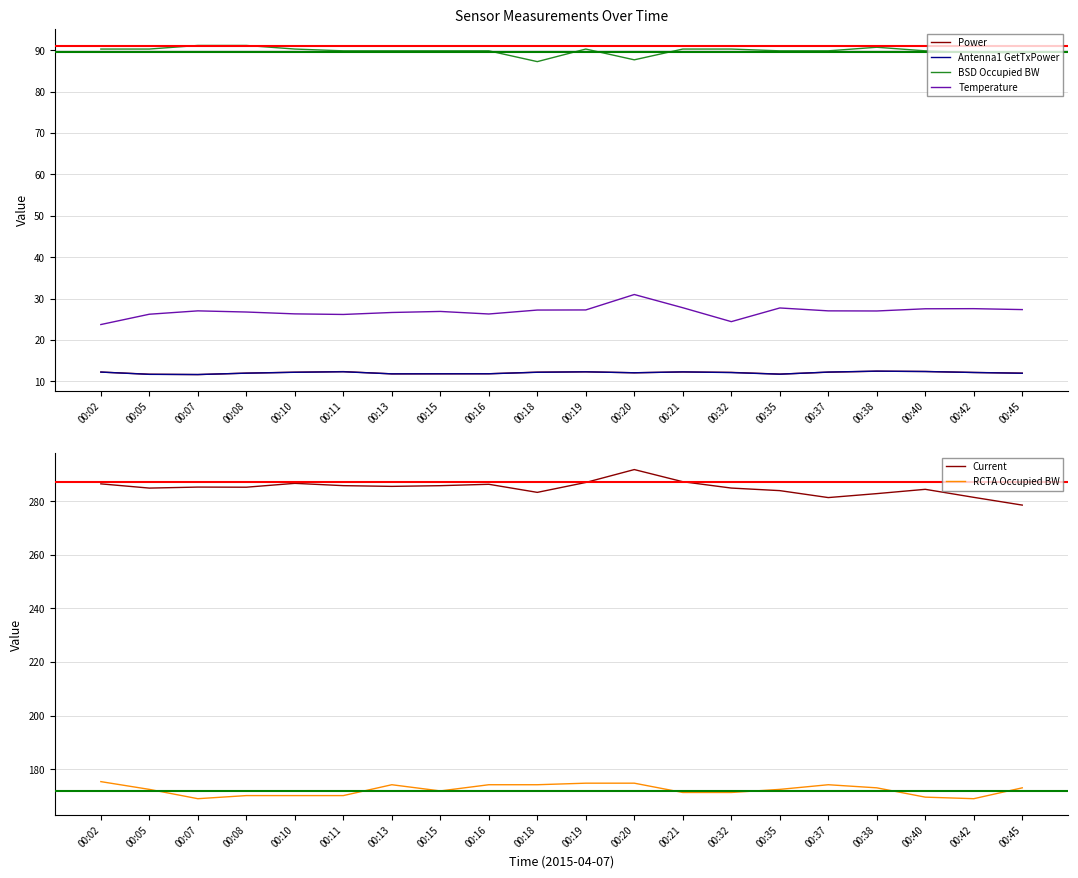

What is the difference between the maximum and second lowest values in the Power series?

0.7